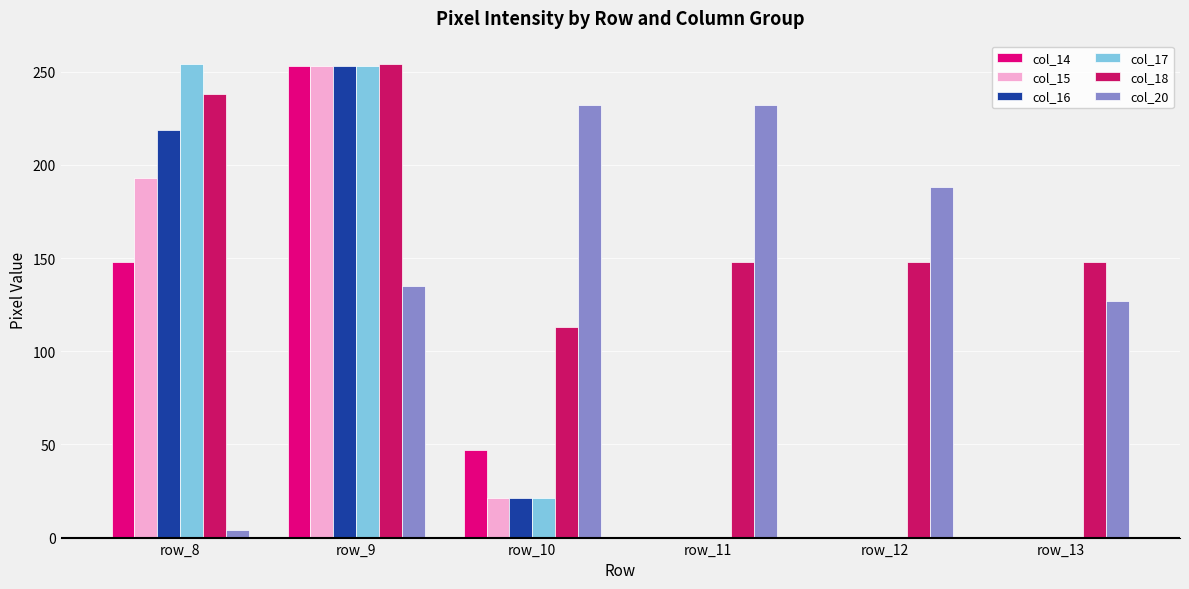

At which label does col_17 reach its minimum?

row_11